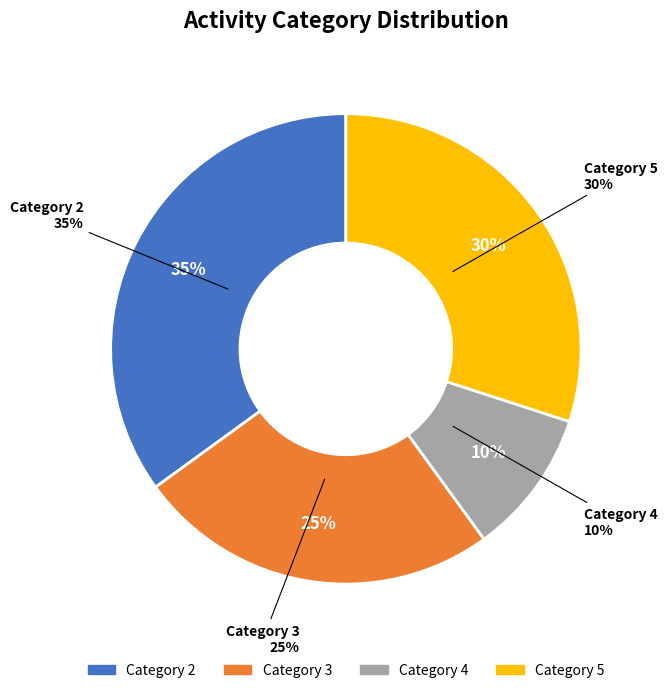

Is there any slice that represents more than half of the pie?

No